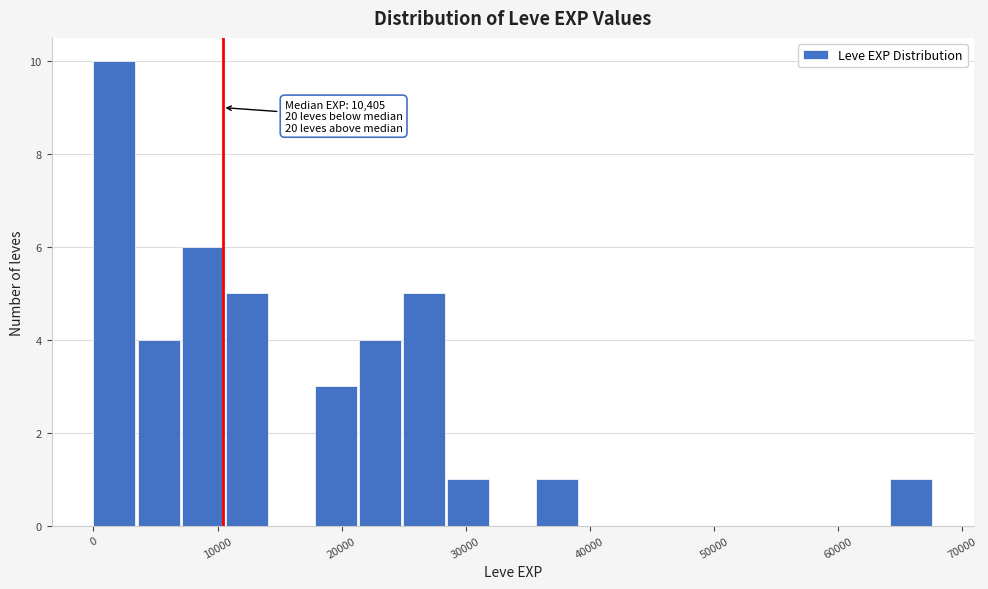

Around what value on the x-axis is the tallest bar? Give the approximate position of its centre, as read against the axis.

2000